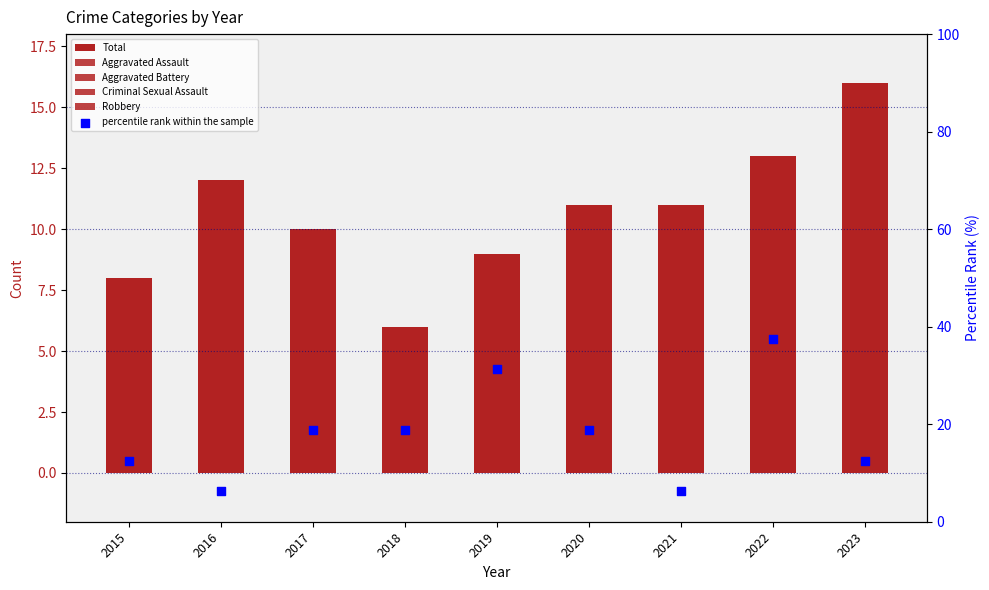

Which series contains the highest Y value?

percentile rank within the sample